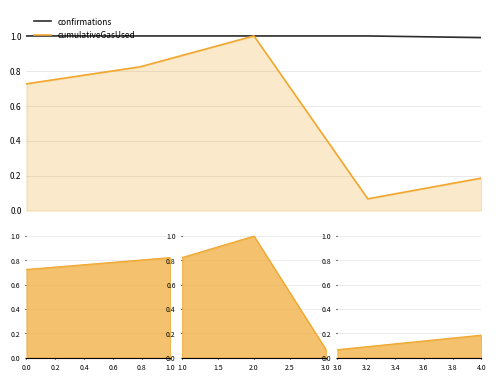

Is it true that cumulativeGasUsed equals 0.7 at 0.0?

True